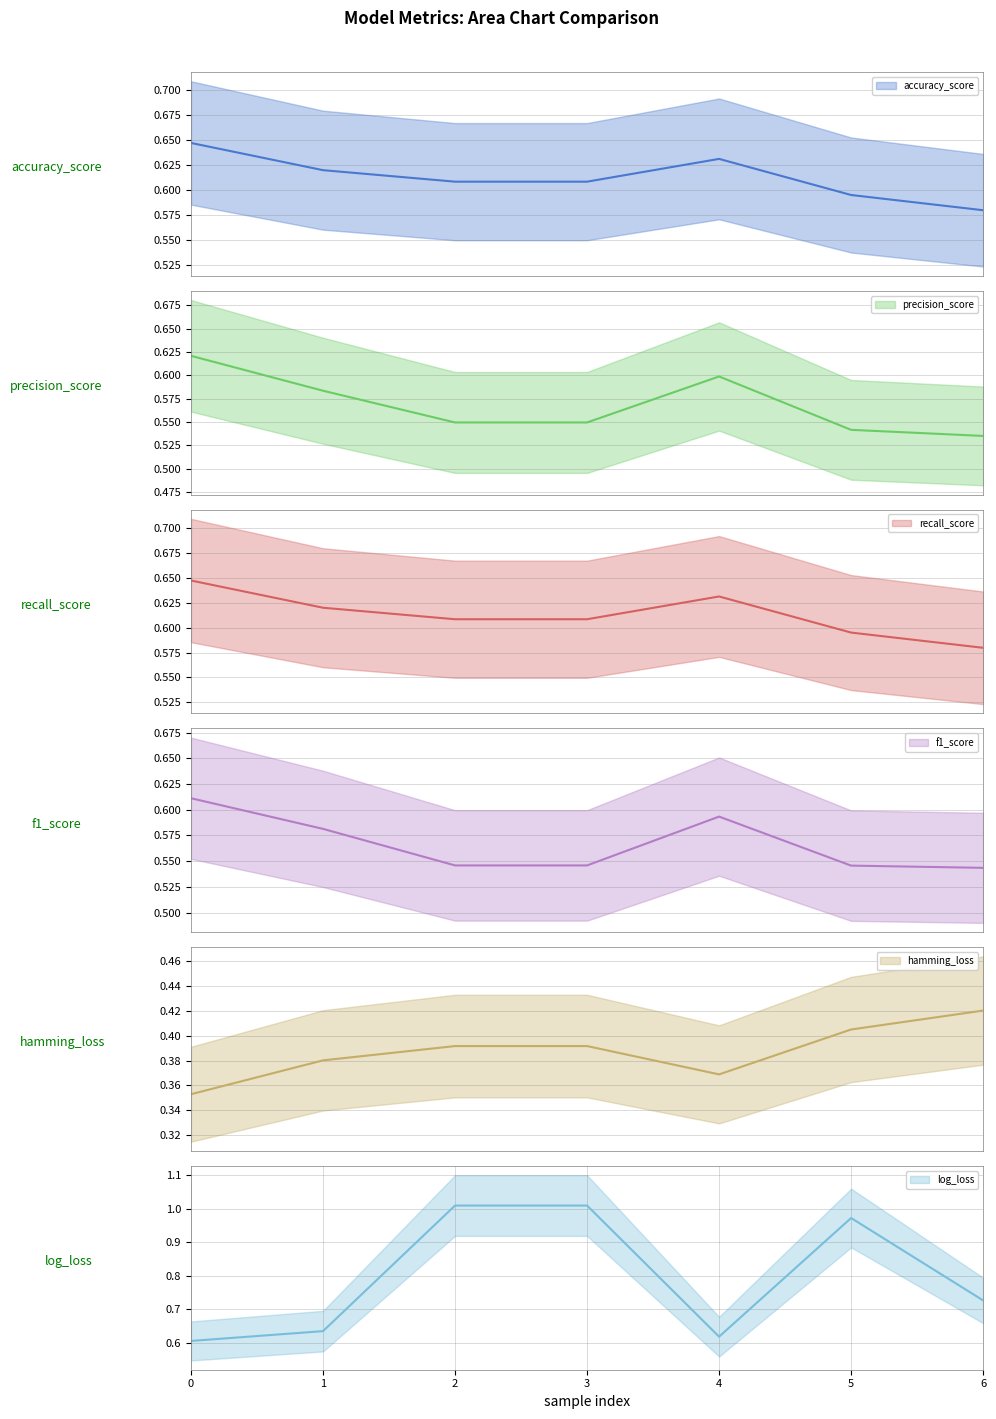

What is the difference between the maximum and minimum values in the log_loss series?

0.4